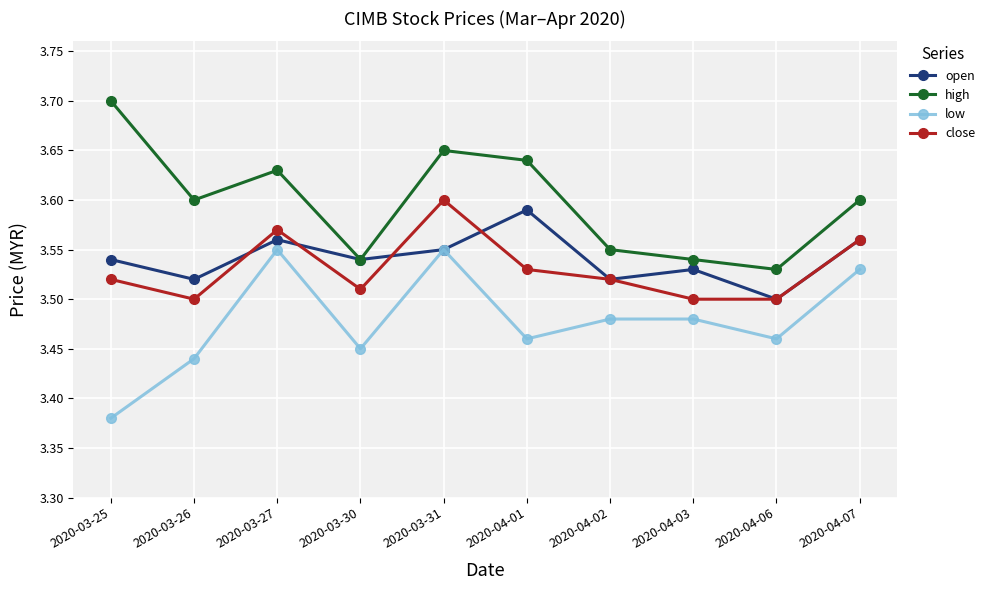

Where is high nearest to the value 3?

2020-04-06